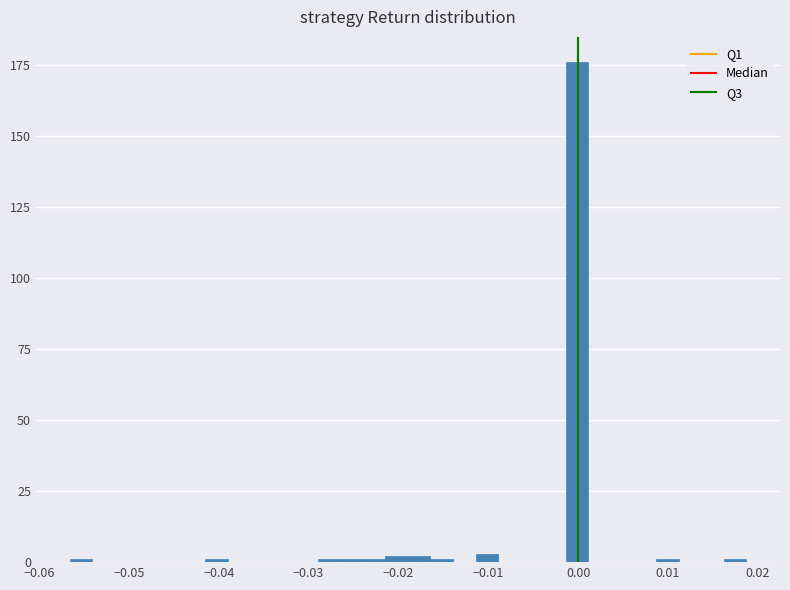

Read against the x-axis, roughly where is the centre of the tallest bar?

0.000